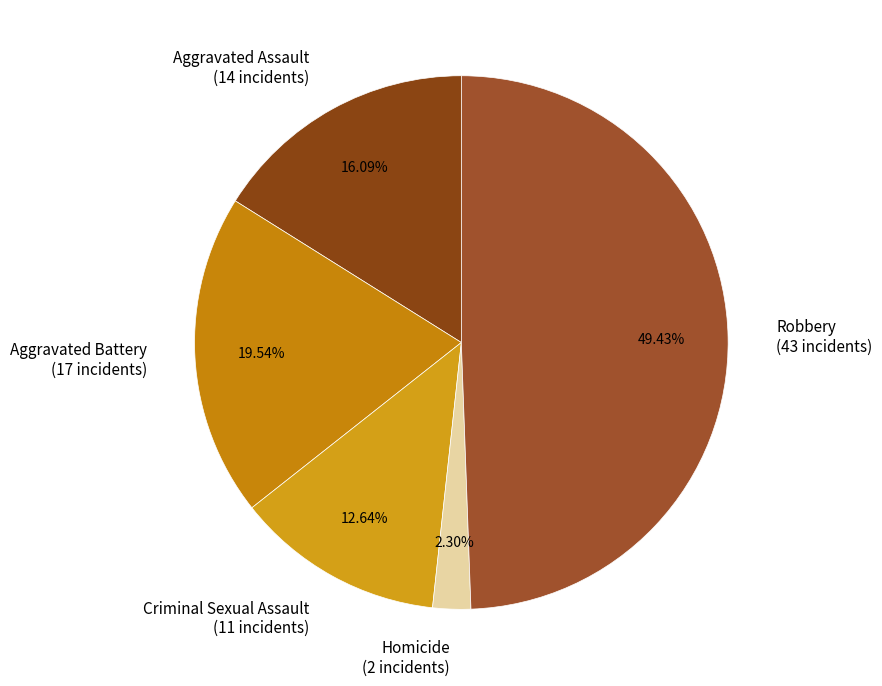

Does Homicide represent more than half of the total?

No